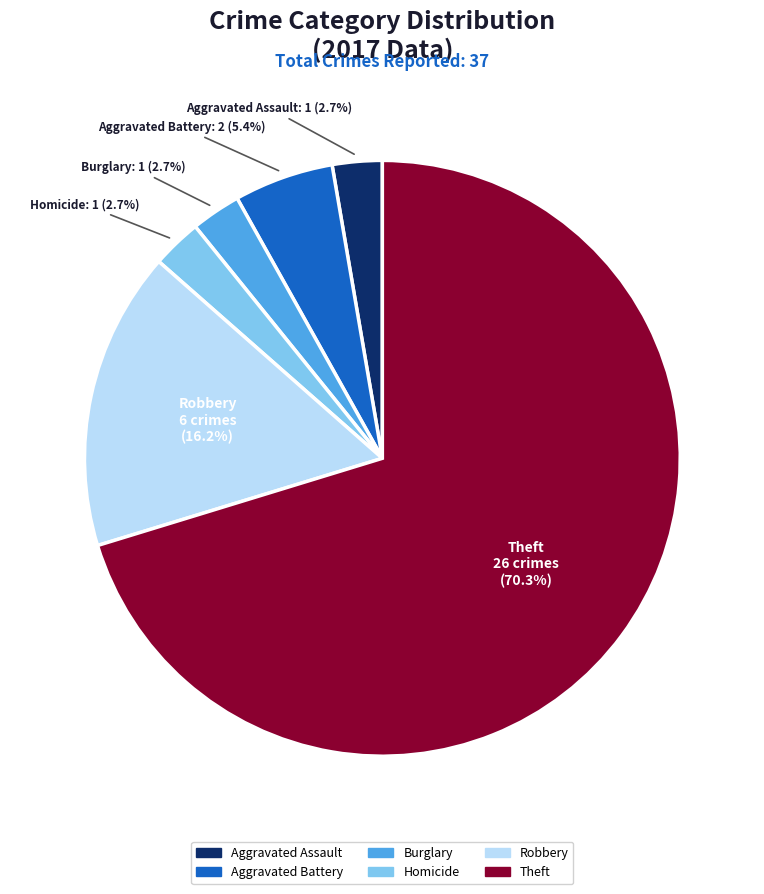

Is there any slice that represents more than half of the pie?

Yes